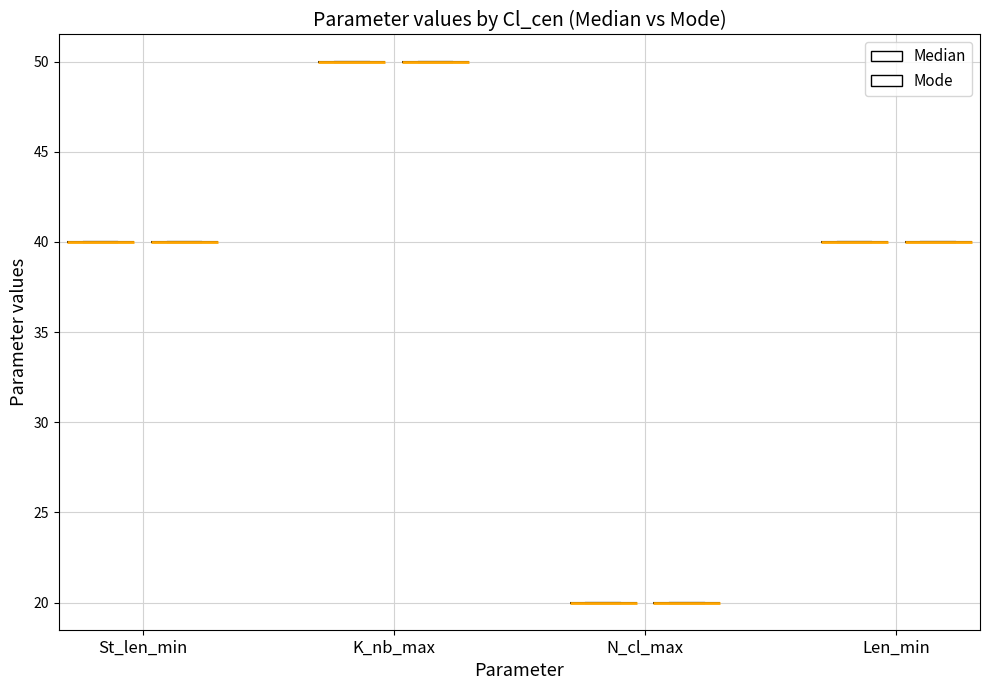

Does the chart contain any negative values?

No